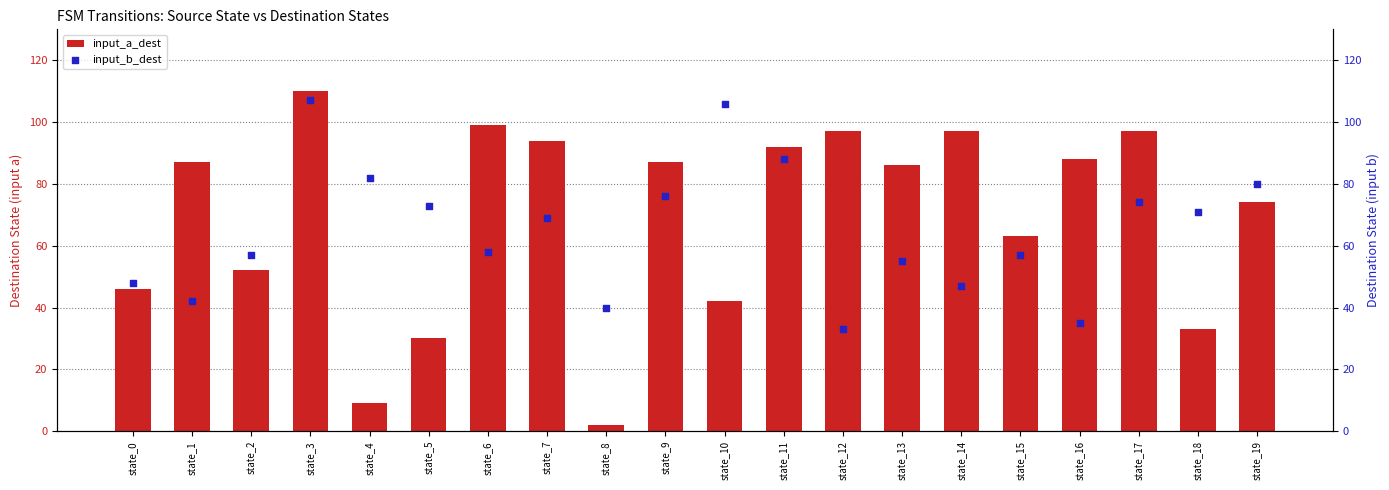

Is the value of input_b_dest at state_2 greater than the value of input_a_dest at state_8?

Yes